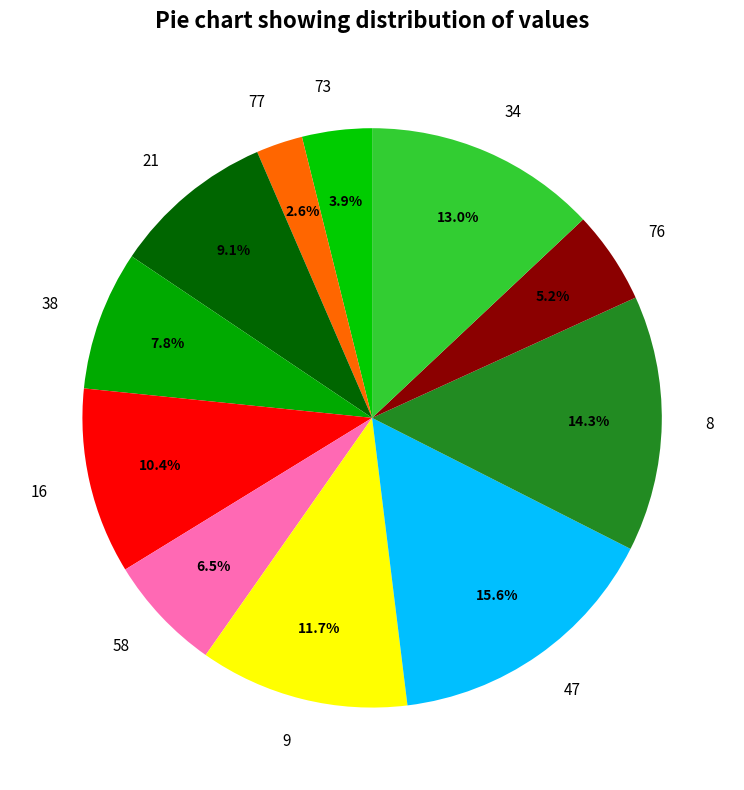

Is 38 the majority of the pie?

No